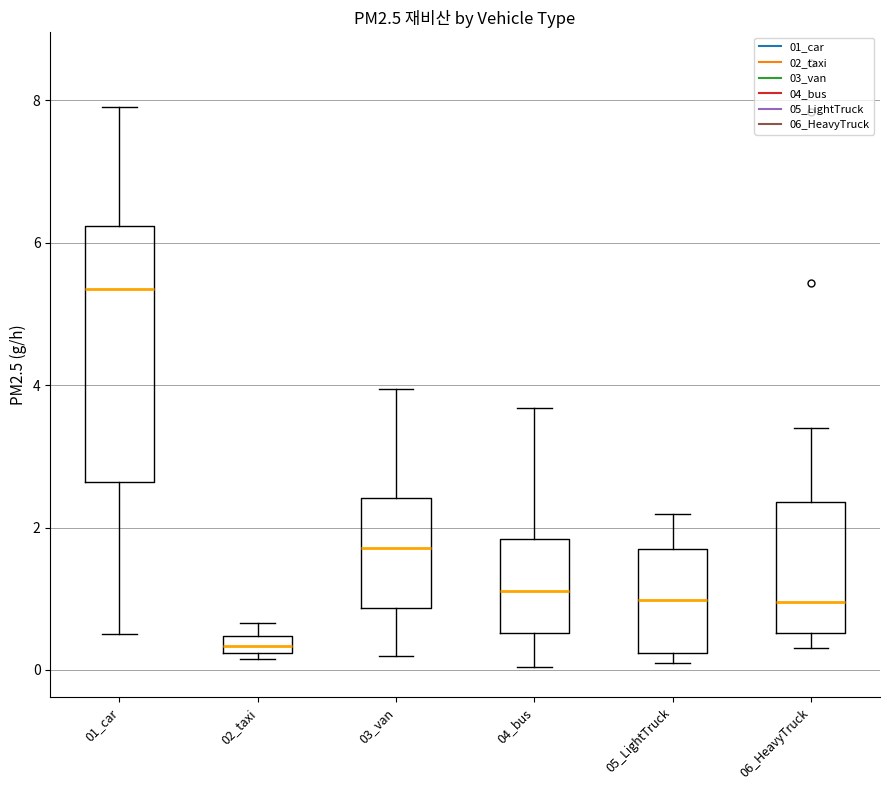

Comparing the boxes themselves (not the whiskers), which one is the tallest?

01_car